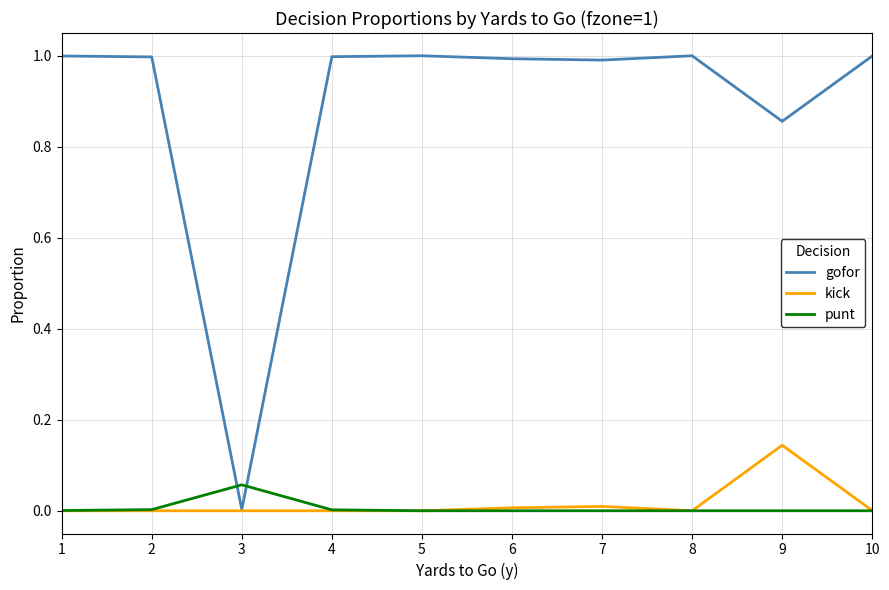

List the series in order of their peak value, lowest first.

punt, kick, gofor